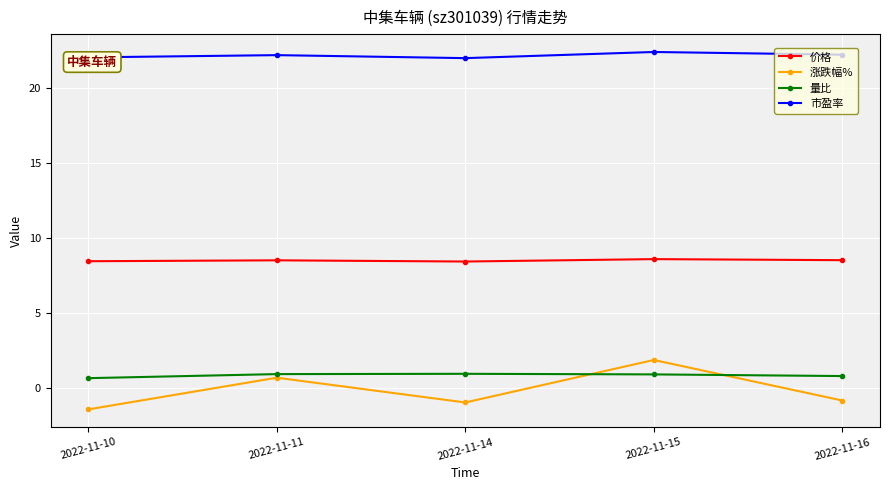

After their last crossing, which series has the higher values: 涨跌幅% or 量比?

量比